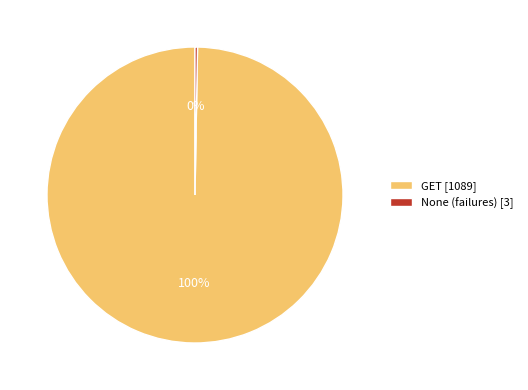

What percentage is the GET [1089] slice, to the nearest percent?

100%